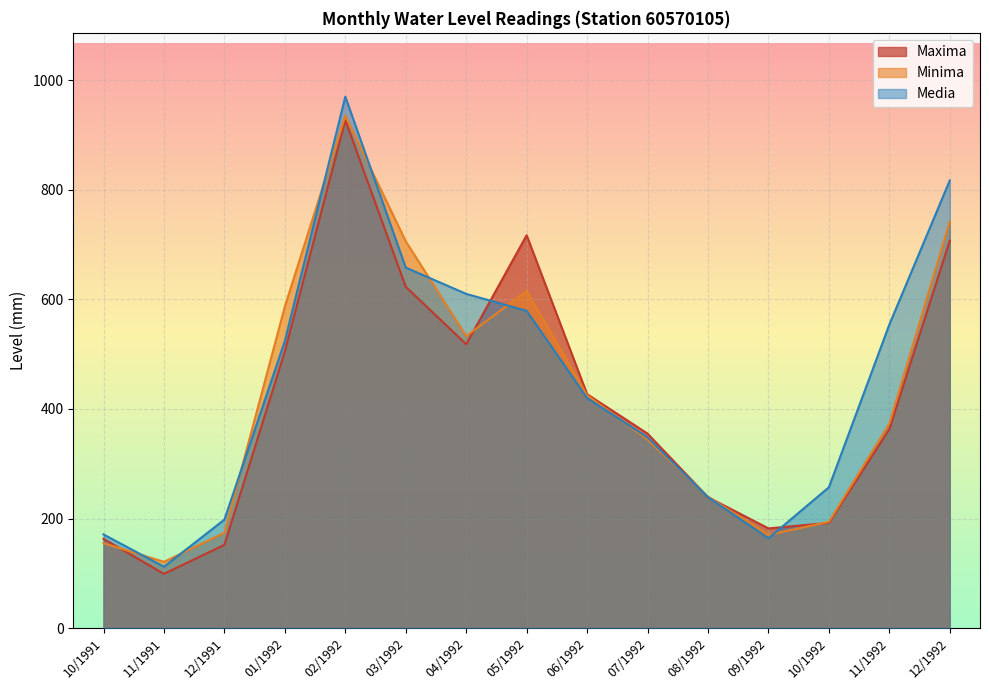

Rank the categories by Media value from lowest to highest.

11/1991, 09/1992, 10/1991, 12/1991, 08/1992, 10/1992, 07/1992, 06/1992, 01/1992, 11/1992, 05/1992, 04/1992, 03/1992, 12/1992, 02/1992